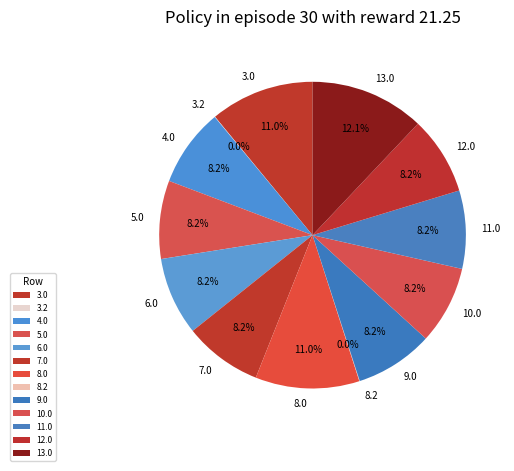

The 7.0 slice represents 8% of the pie. True or false?

True